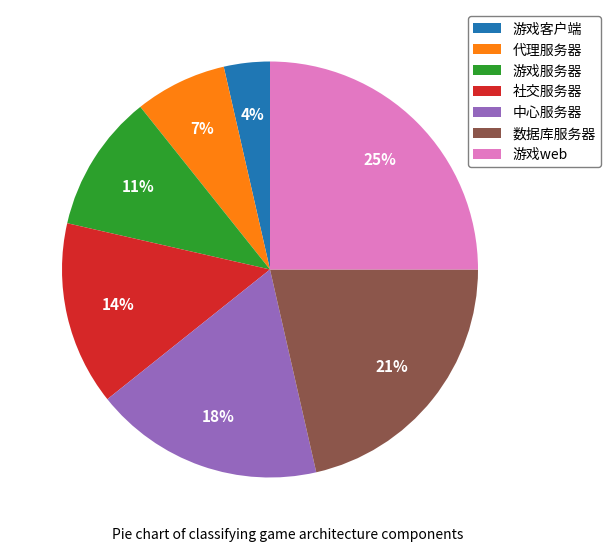

To the nearest percent, what portion does 社交服务器 represent?

14%